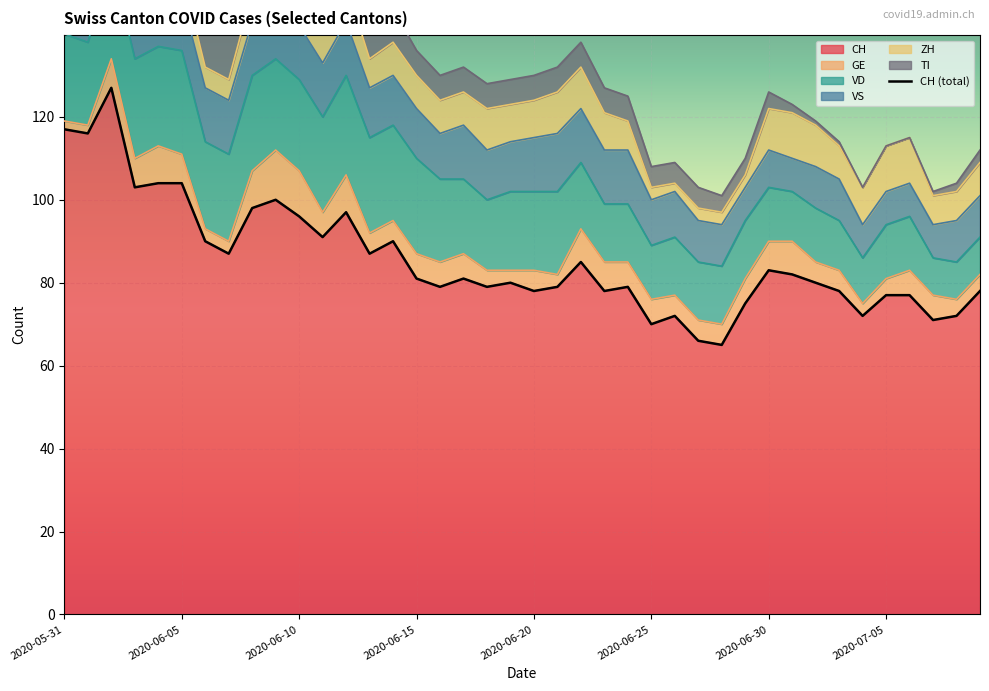

What is the label of the 4th point from the left?

2020-06-03